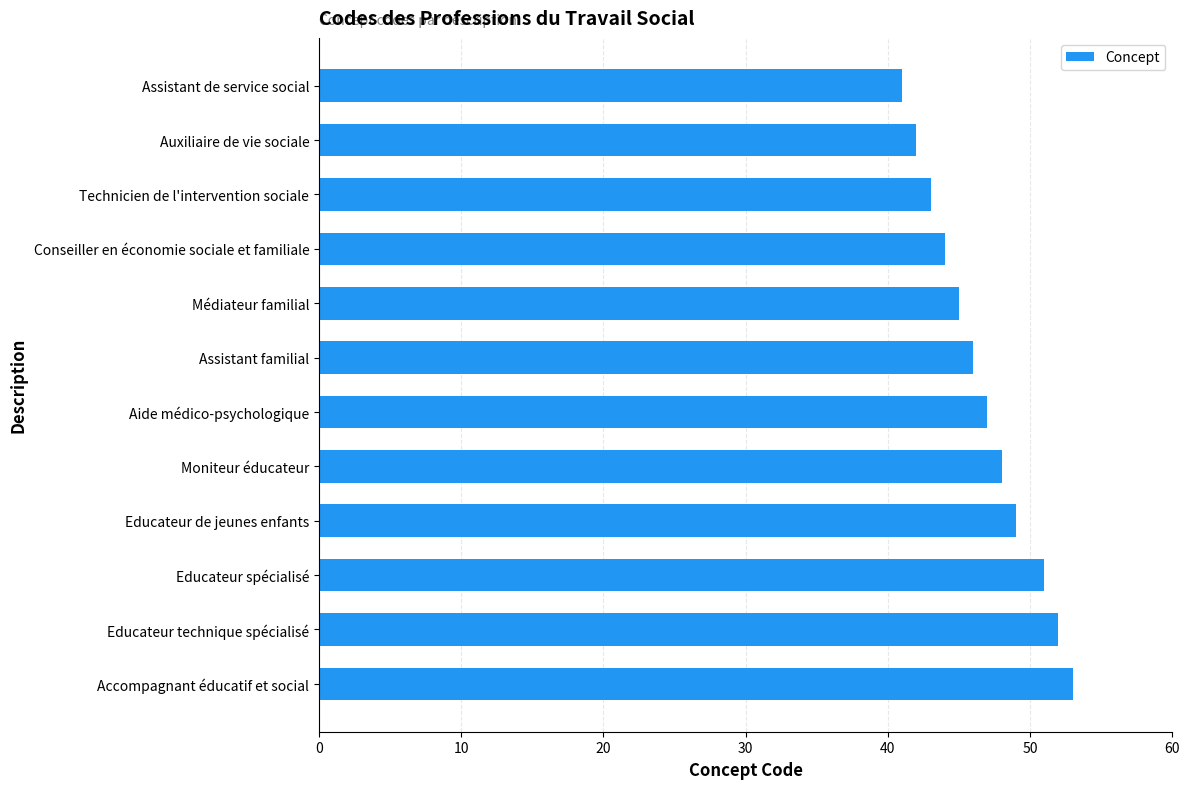

What is the approximate value at Conseiller en économie sociale et familiale?

44